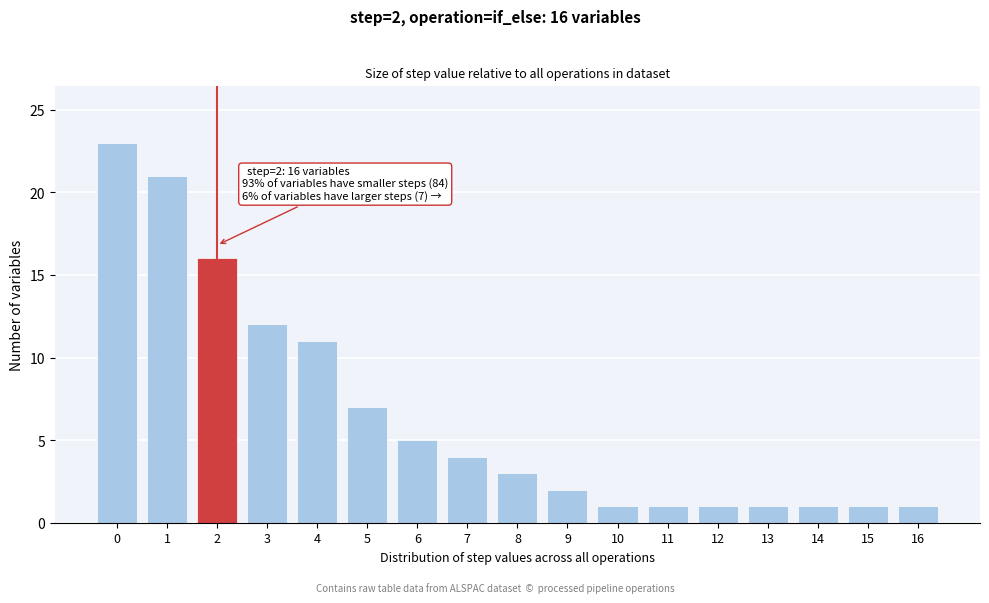

Reading left to right, extract all data points from this chart.

23	21	16	12	11	7	5	4	3	2	1	1	1	1	1	1	1